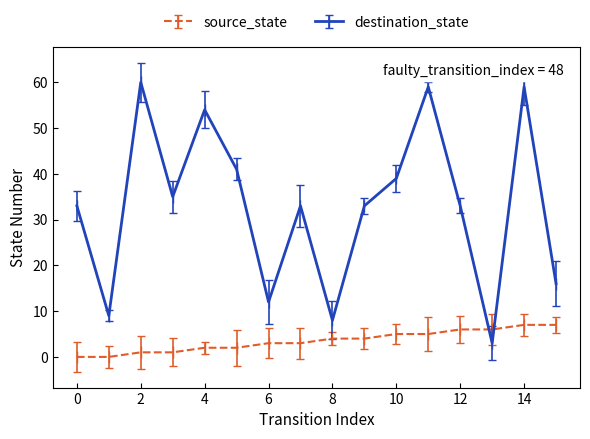

Which series has the largest total across all categories?

destination_state